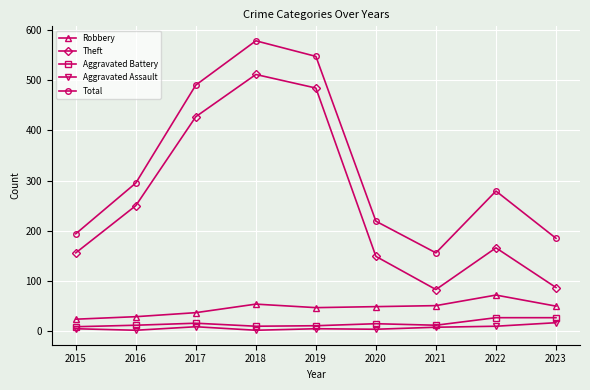

At which category does Total reach its first local valley?

2021